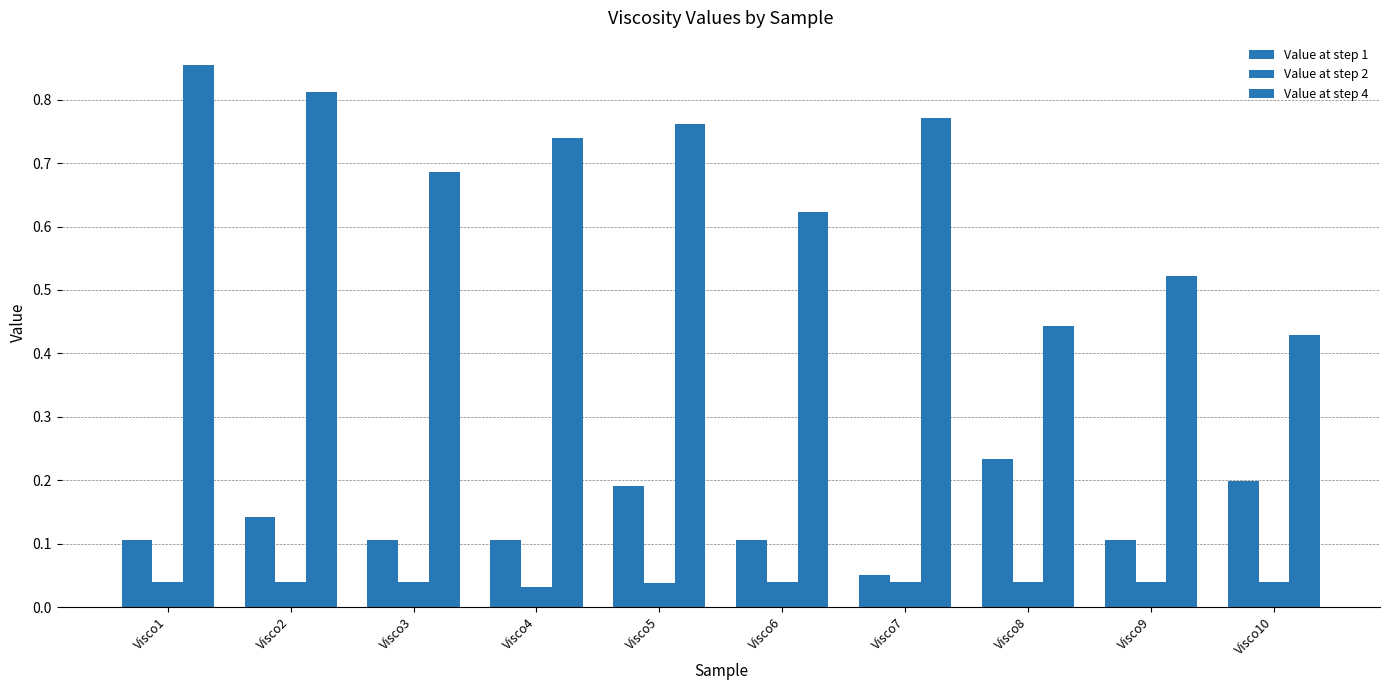

What is the sum of all Value at step 2 values?

0.4